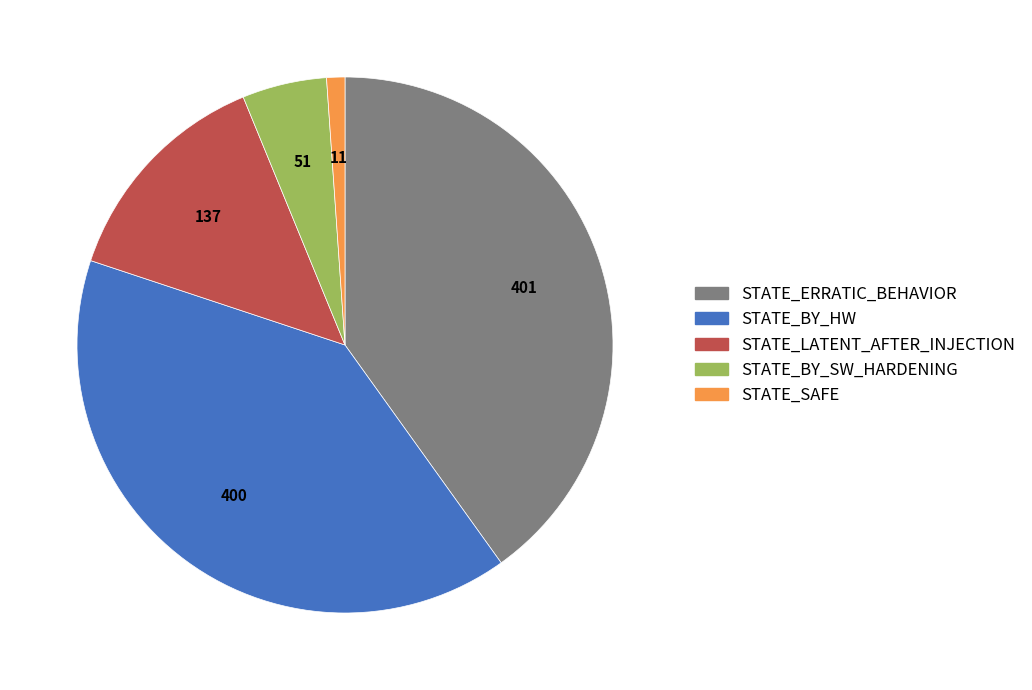

What is the smallest slice in the pie chart?

STATE_SAFE